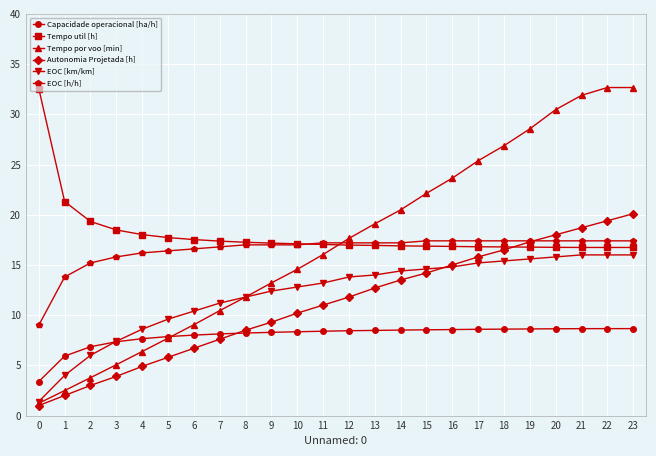

What is the sum of the EOC [km/km] values at 19 and 13?

29.6